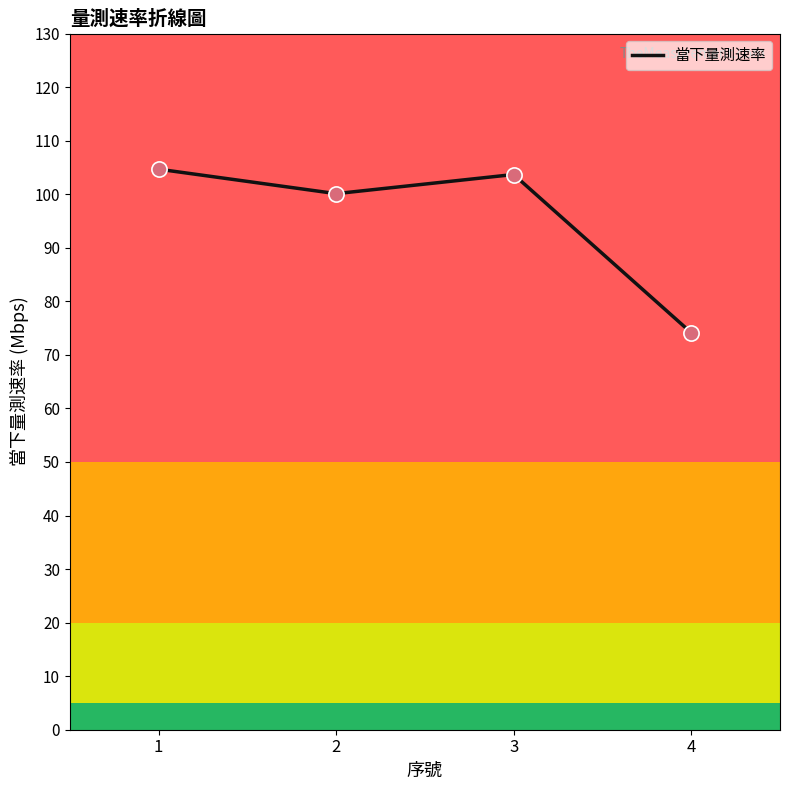

Approximately how many times larger is the value at 3 compared to 4?

1.4